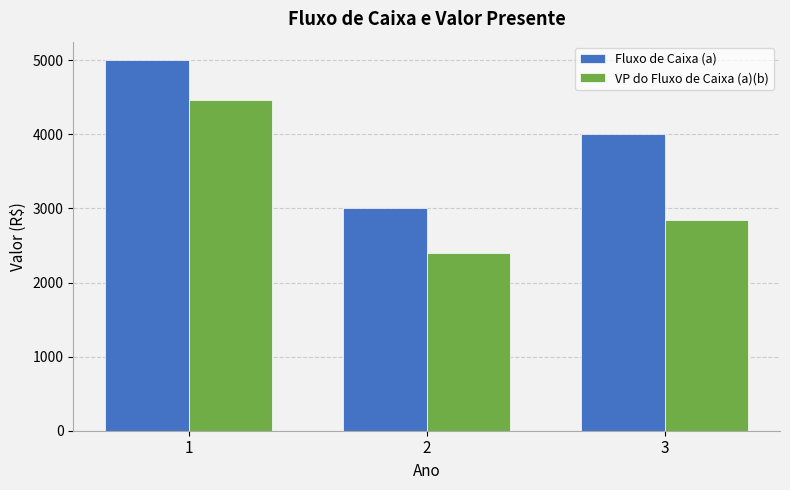

What is the sum of the Fluxo de Caixa (a) values at 1 and 2?

8000.0